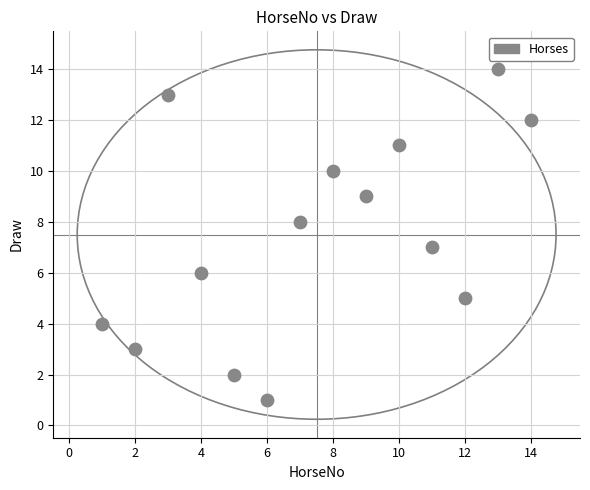

What is the range of X values (max minus min)?

13